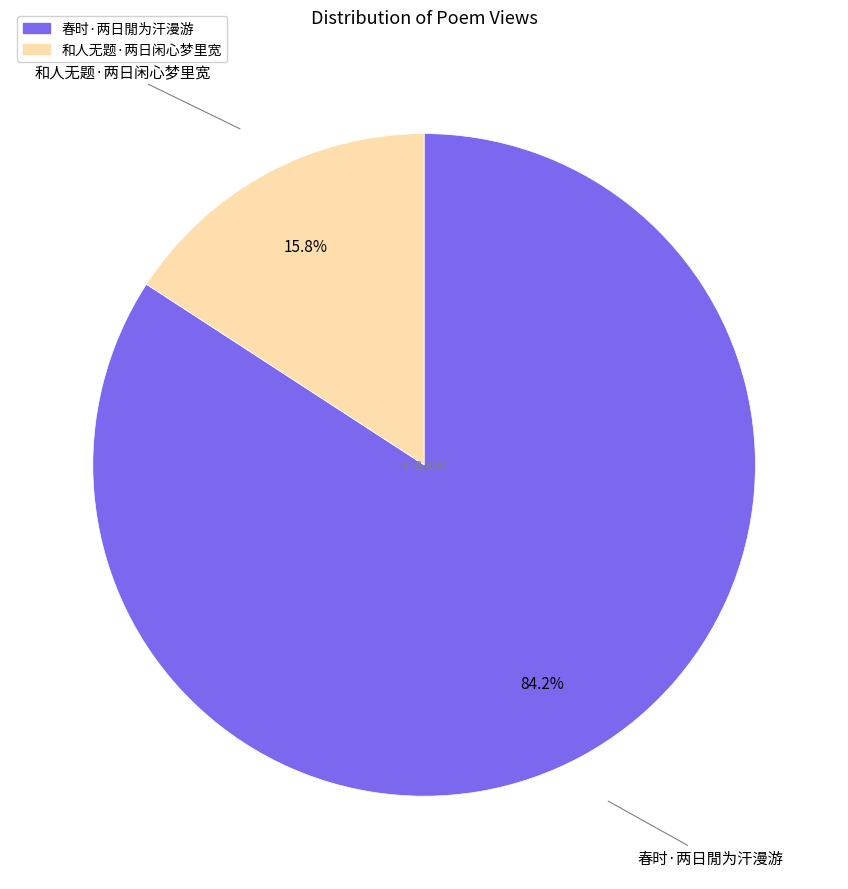

To the nearest percent, what is the difference between the 和人无题·两日闲心梦里宽 and 春时·两日閒为汗漫游 slice percentages?

68%